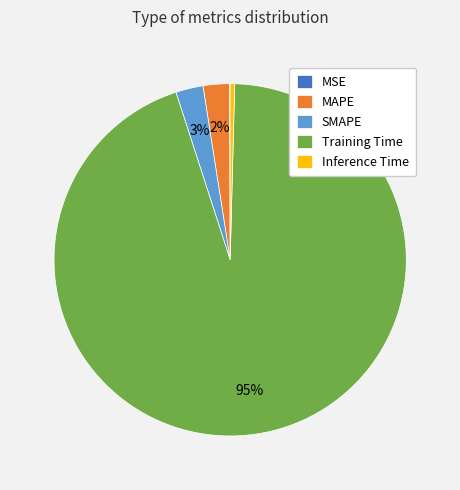

To the nearest percent, what portion does Training Time represent?

95%